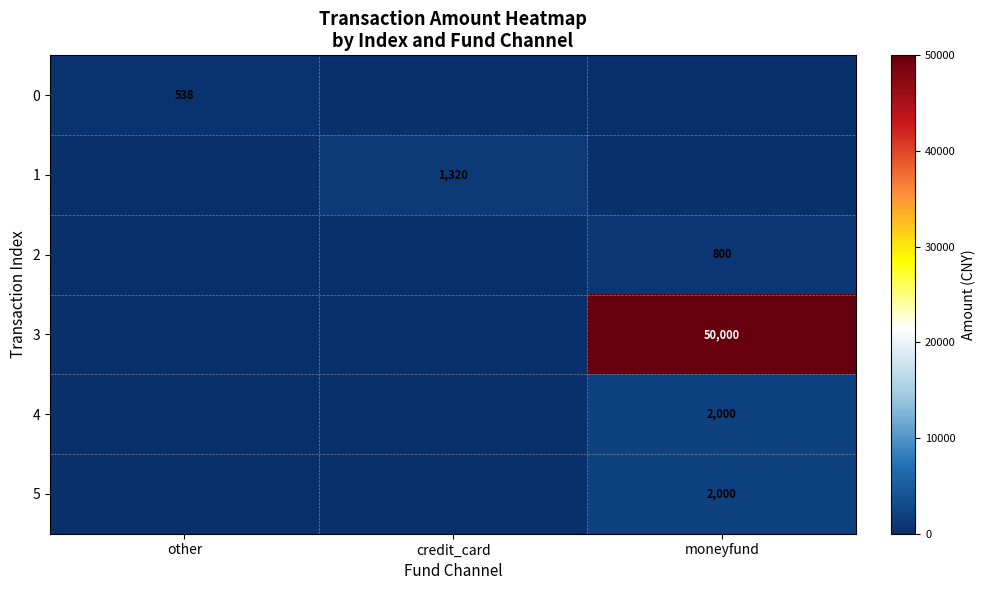

Is it true that 3 equals 50000 at moneyfund?

True